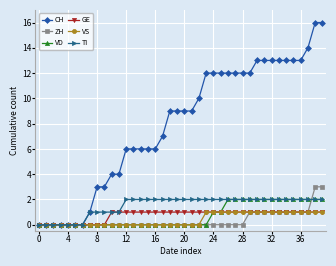

Which series has the largest total across all categories?

CH